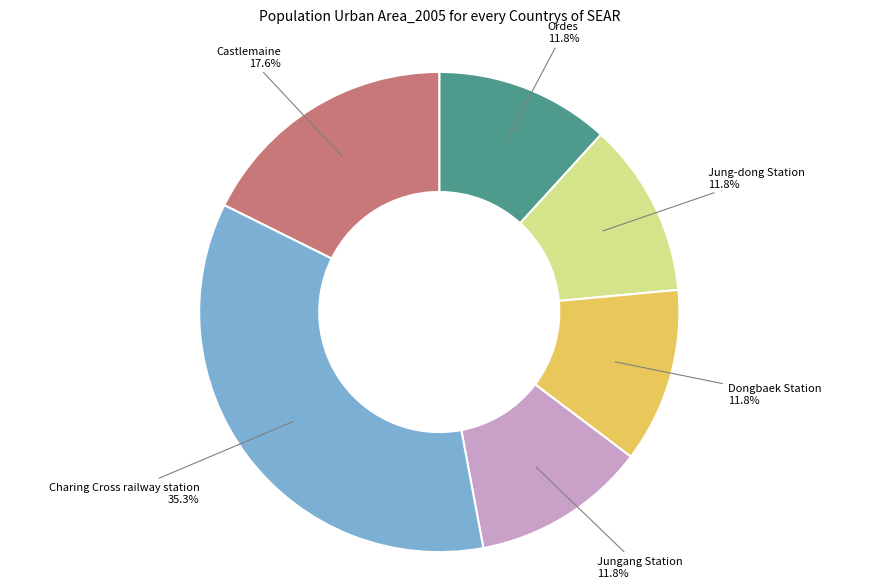

Does Jungang Station account for over 50% of the chart?

No